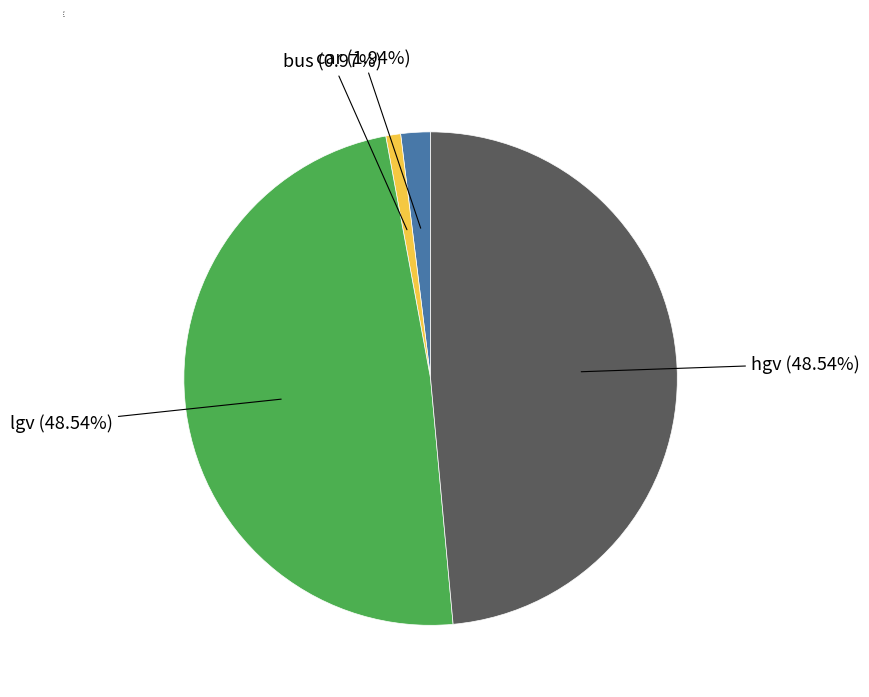

Is there any slice that represents more than half of the pie?

No